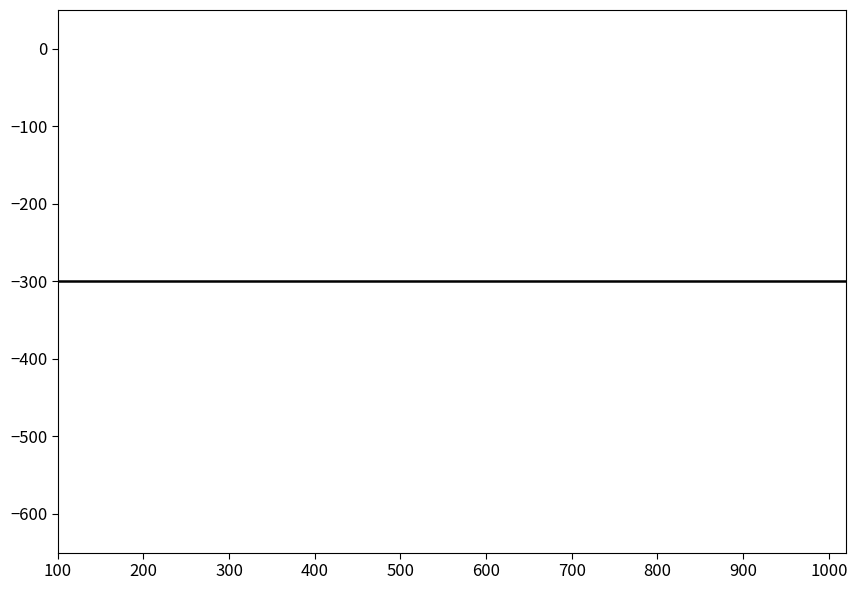

True or false: s__UBA1217 sp902793295 and s__UBA1217 sp900316965 intersect in this chart.

False